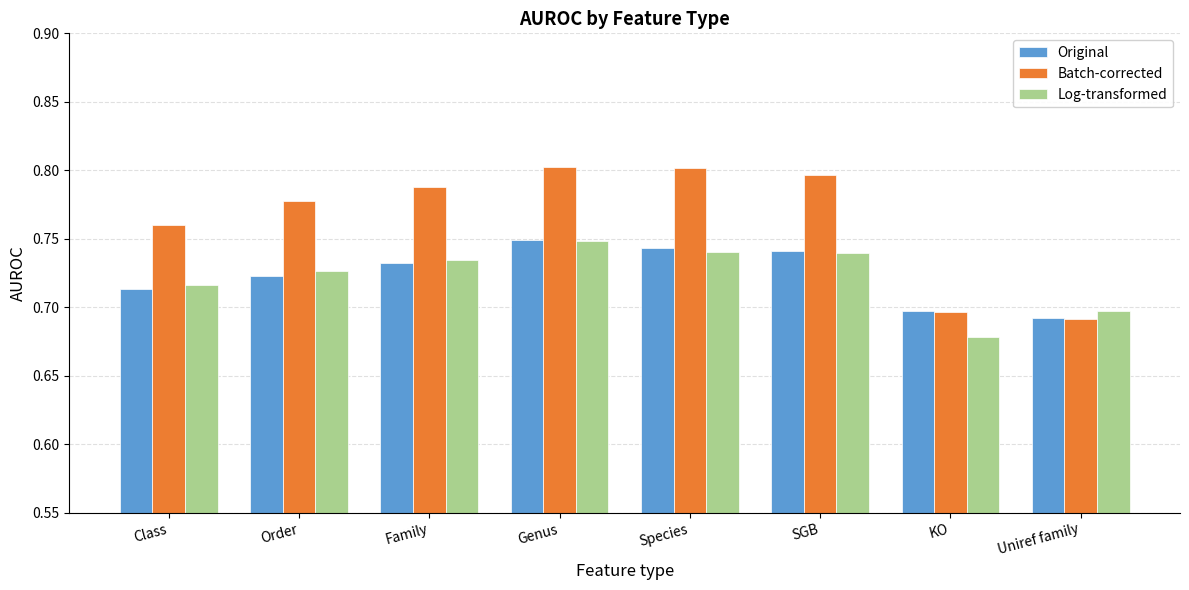

Count the Log-transformed values in the range 0 to 1.

8